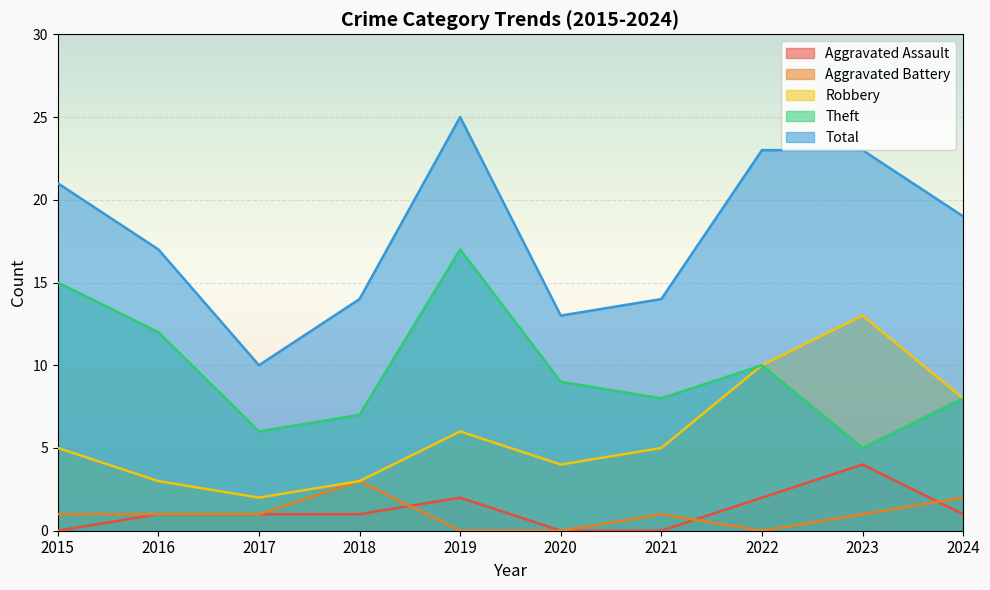

What is the difference between the maximum and minimum values in the Robbery series?

11